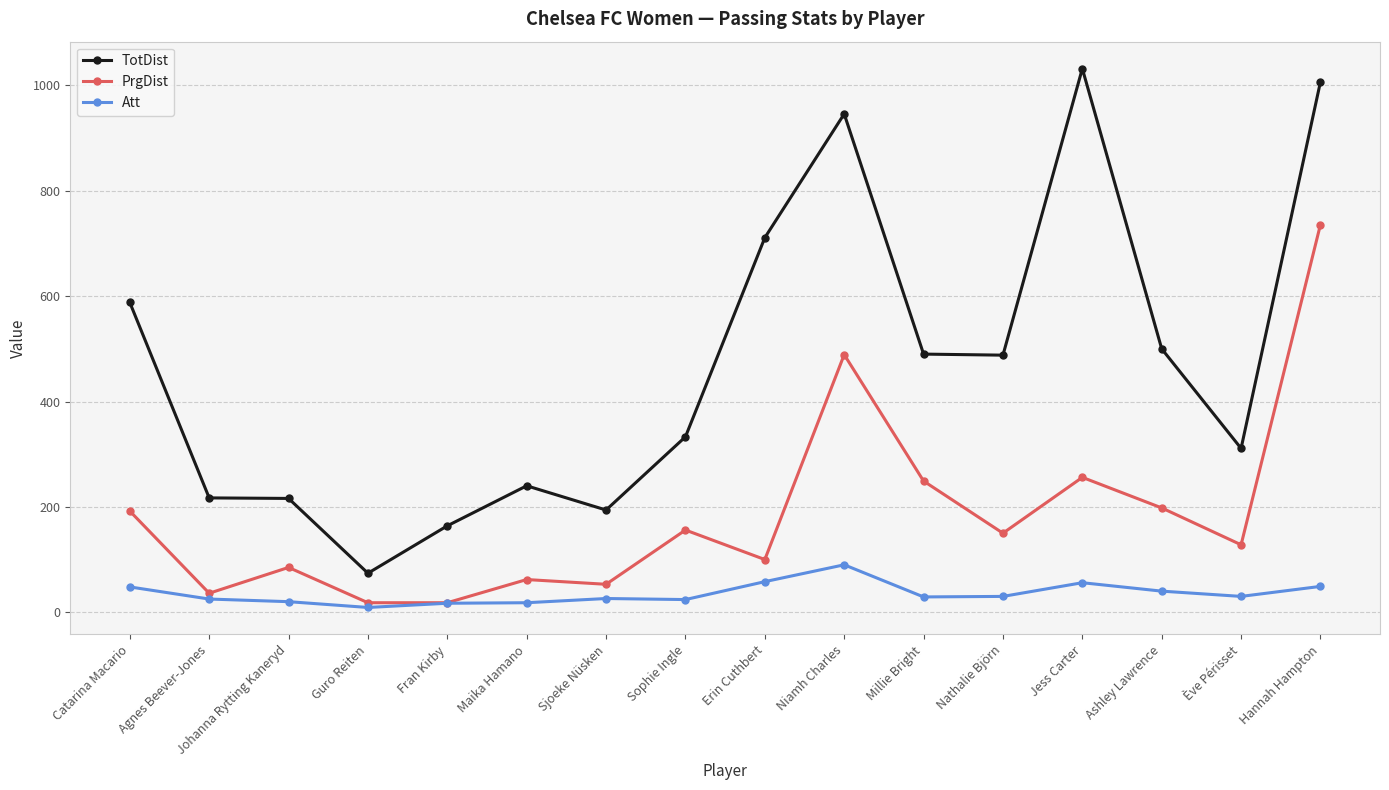

Is it true that PrgDist equals 62 at Maika Hamano?

True